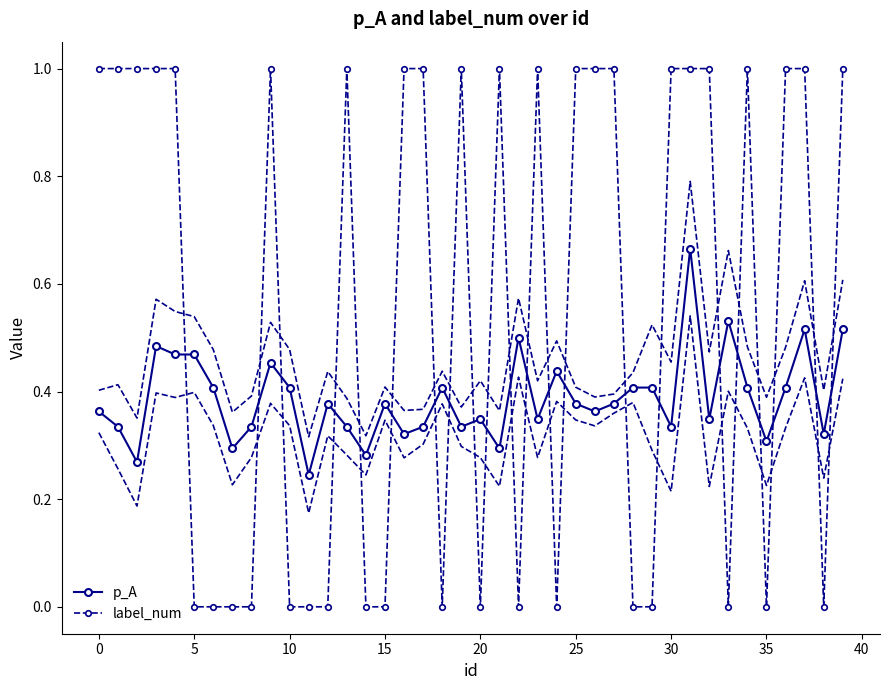

Where is p_A nearest to the value 0?

11